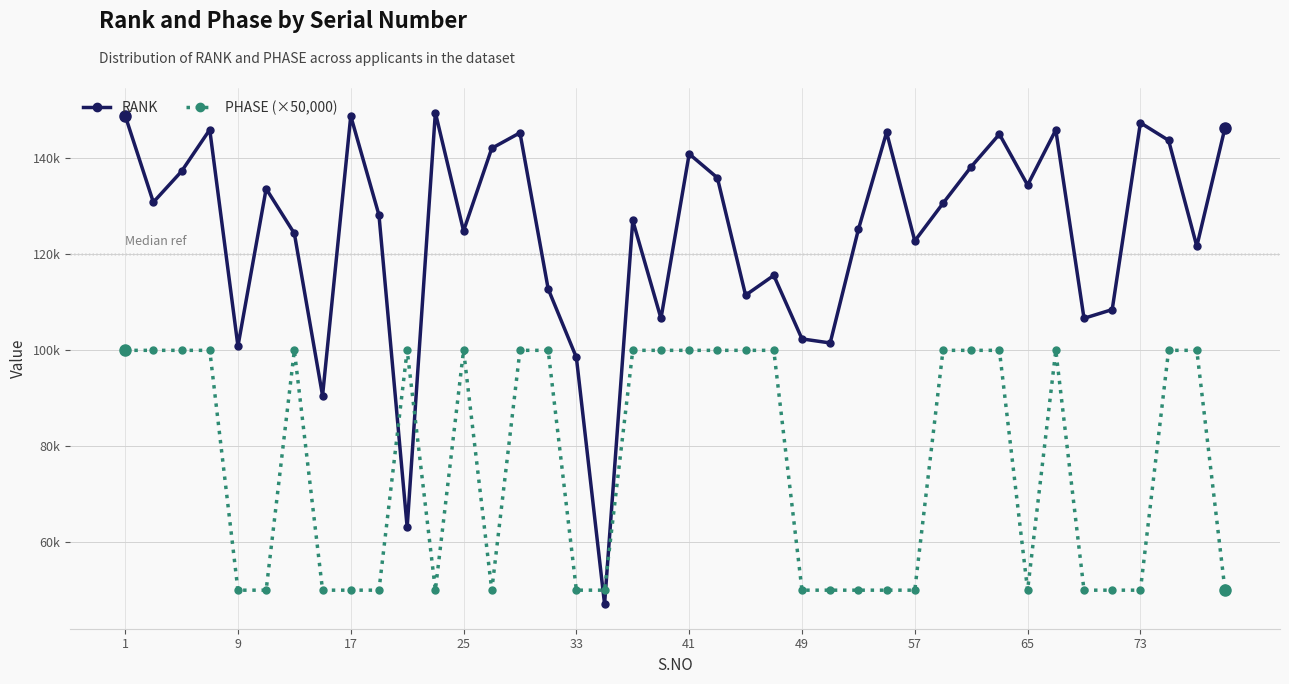

Does the chart have visible grid lines?

Yes